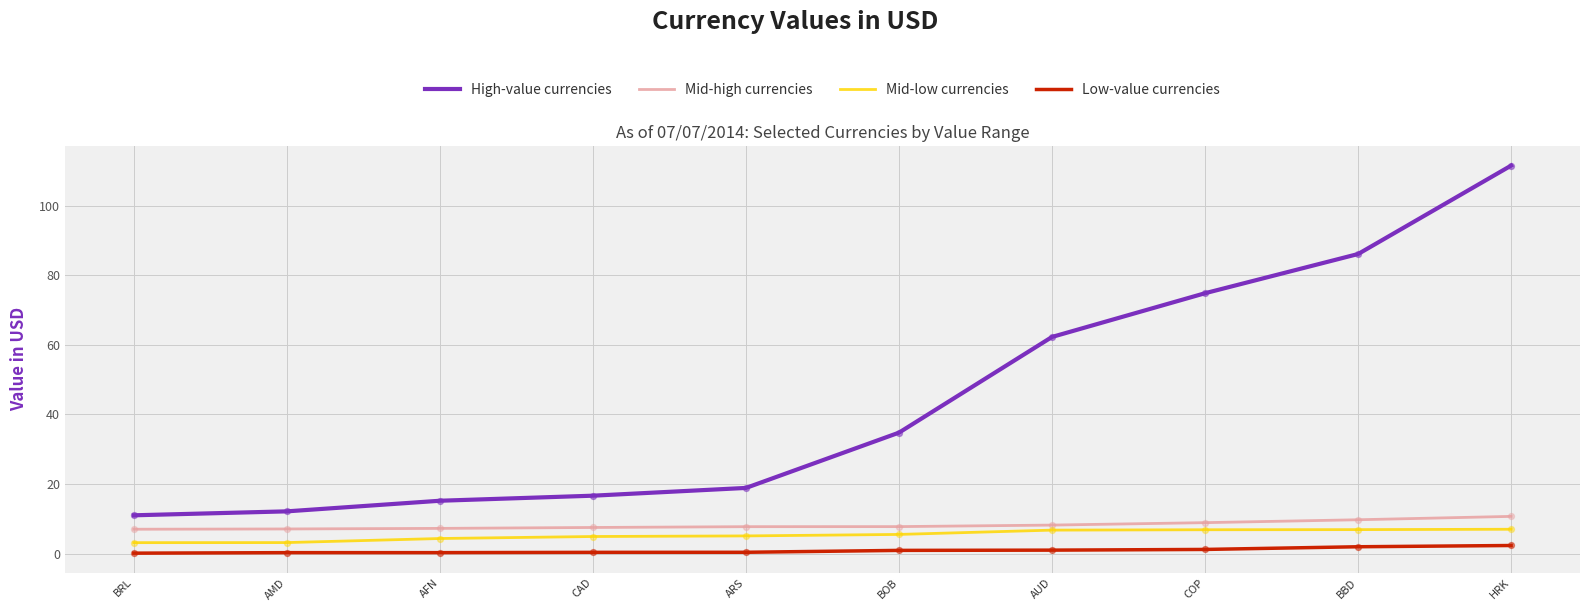

Between AUD and COP, which series saw the biggest shift?

High-value currencies